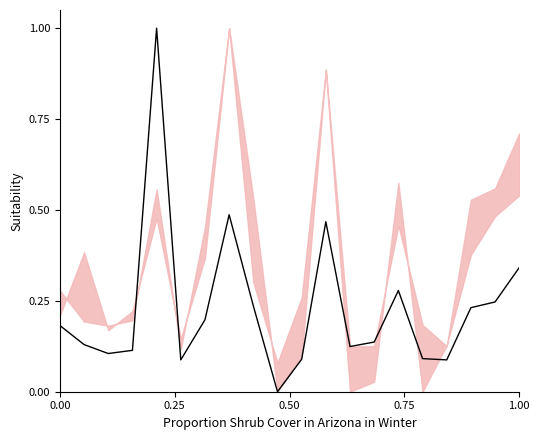

True or false: the data shows 0.0 at 10.

False